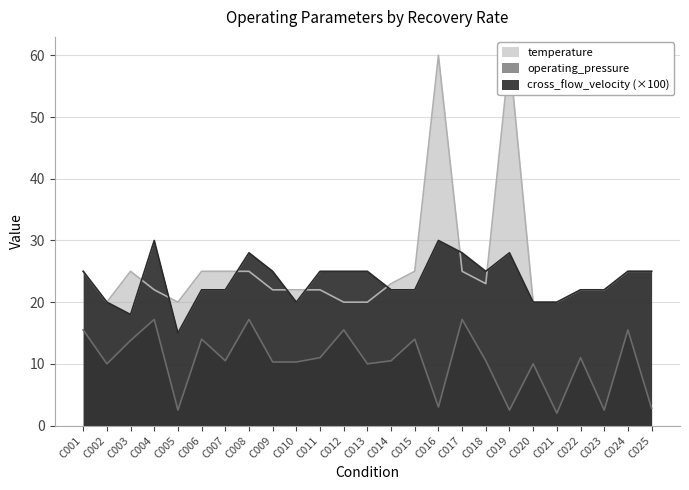

Rank the series at C006 from highest to lowest value.

temperature, cross_flow_velocity, operating_pressure